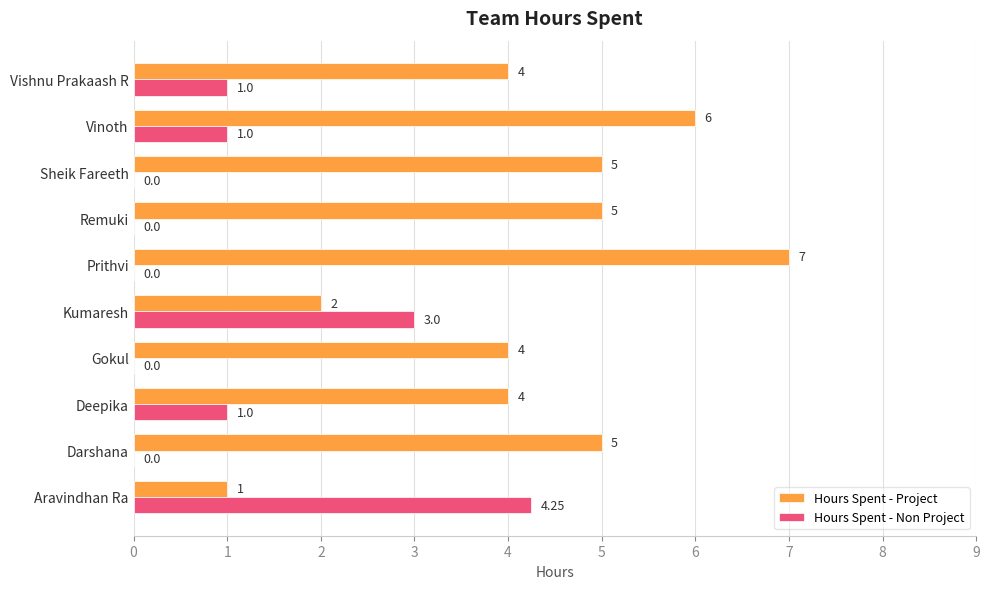

Which label corresponds to the largest value in the chart?

Prithvi